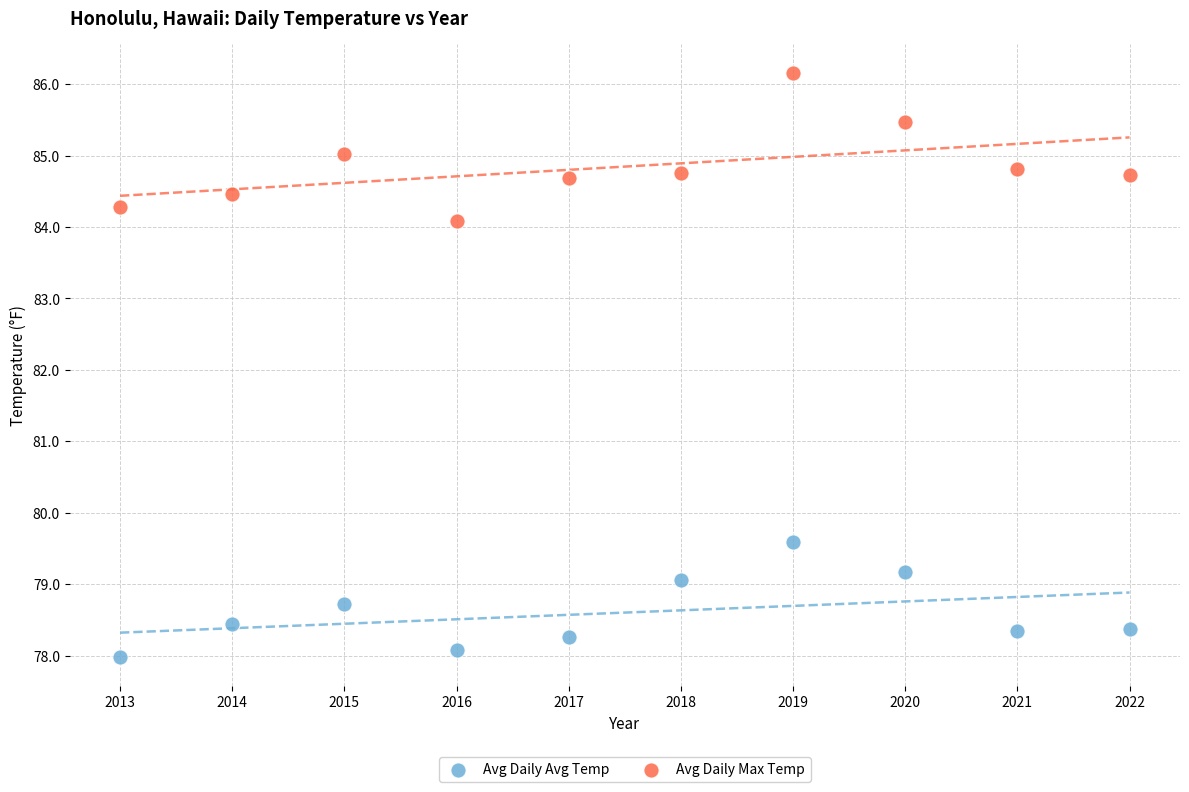

Which series contains the lowest Y value?

Avg Daily Avg Temp